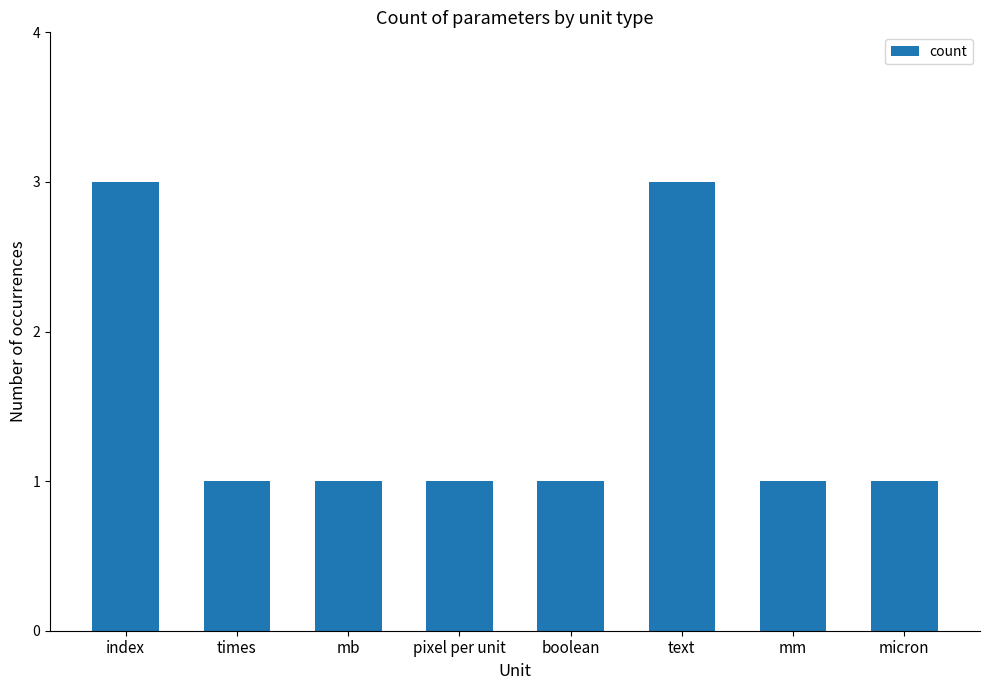

What is the greatest value displayed?

3